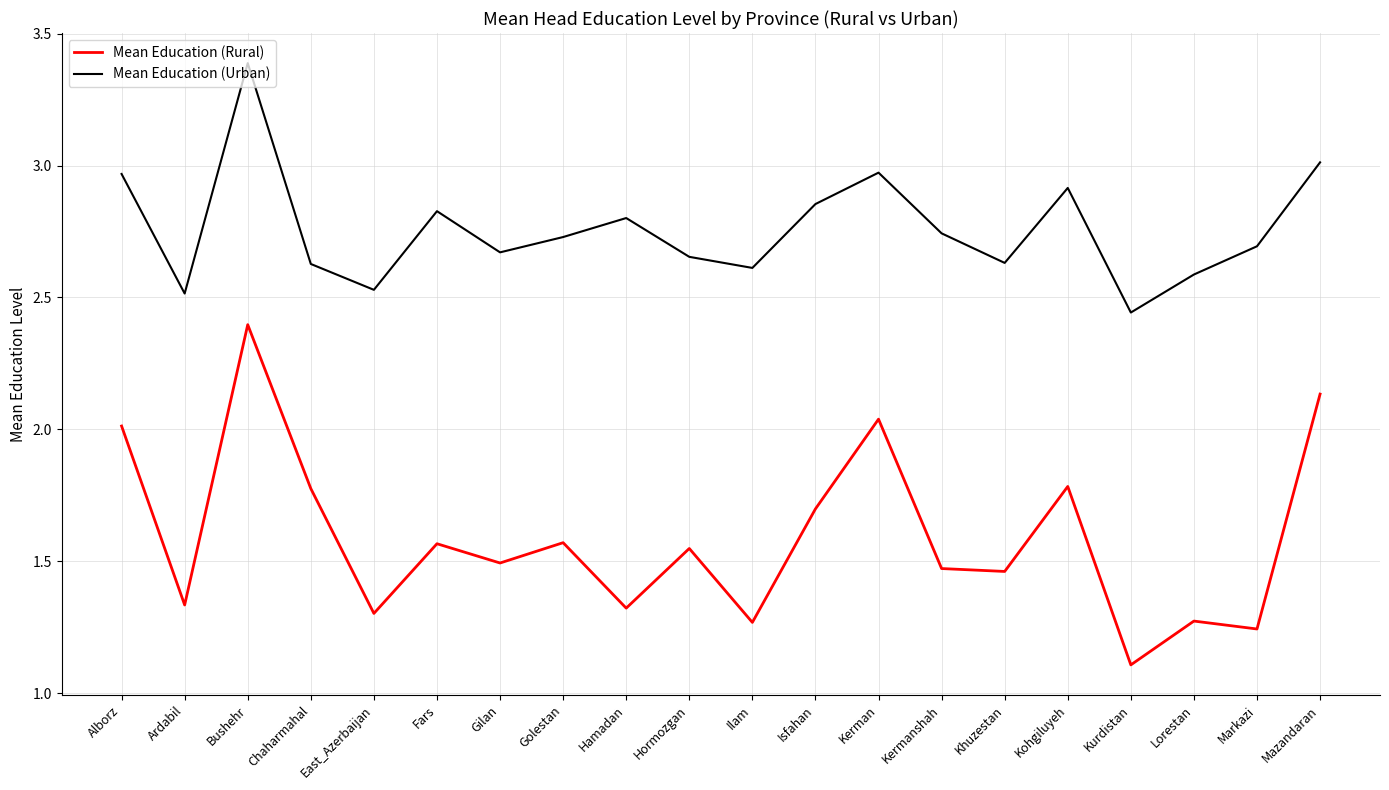

True or false: Mean Education (Rural) and Mean Education (Urban) cross at least once.

False